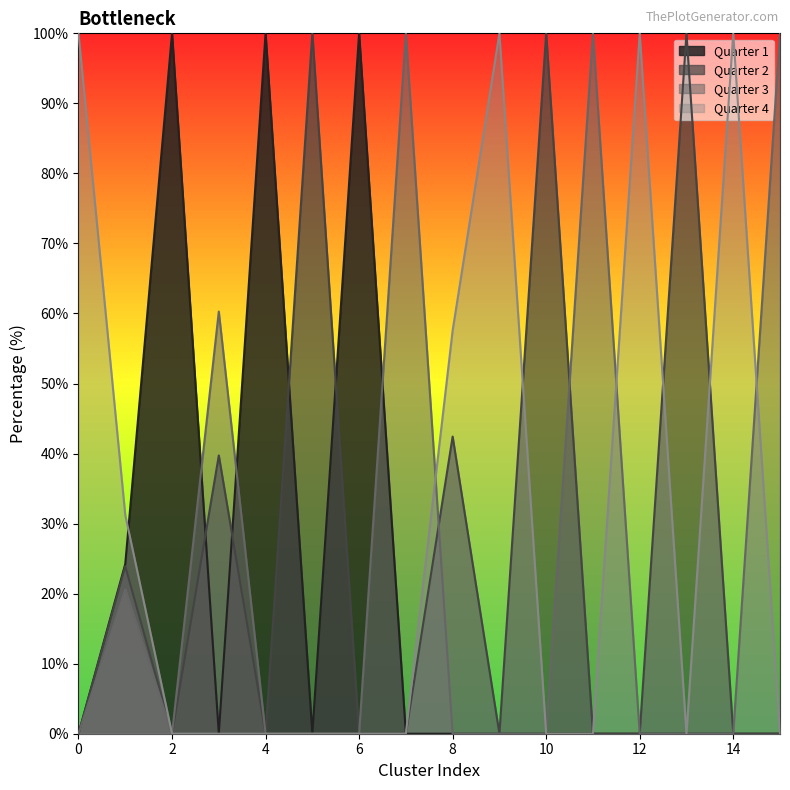

At which label is Quarter 4 closest to 50?

8